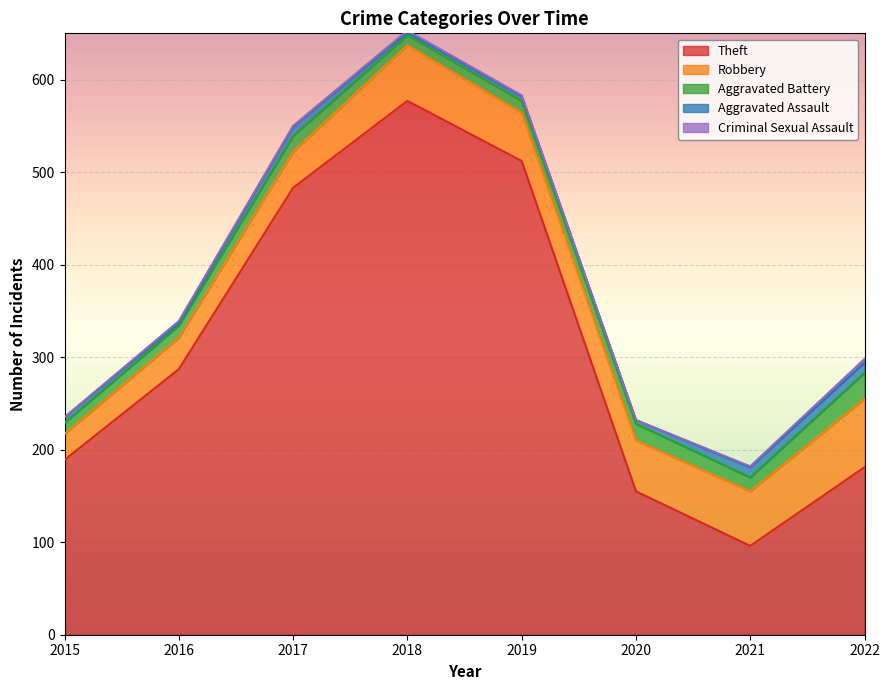

What is the value of the Theft point at the 2nd from the left?

287